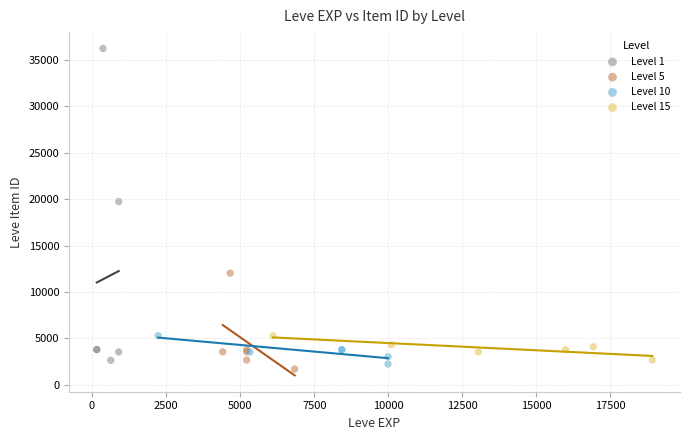

Which series reaches the maximum Y coordinate?

Level 1